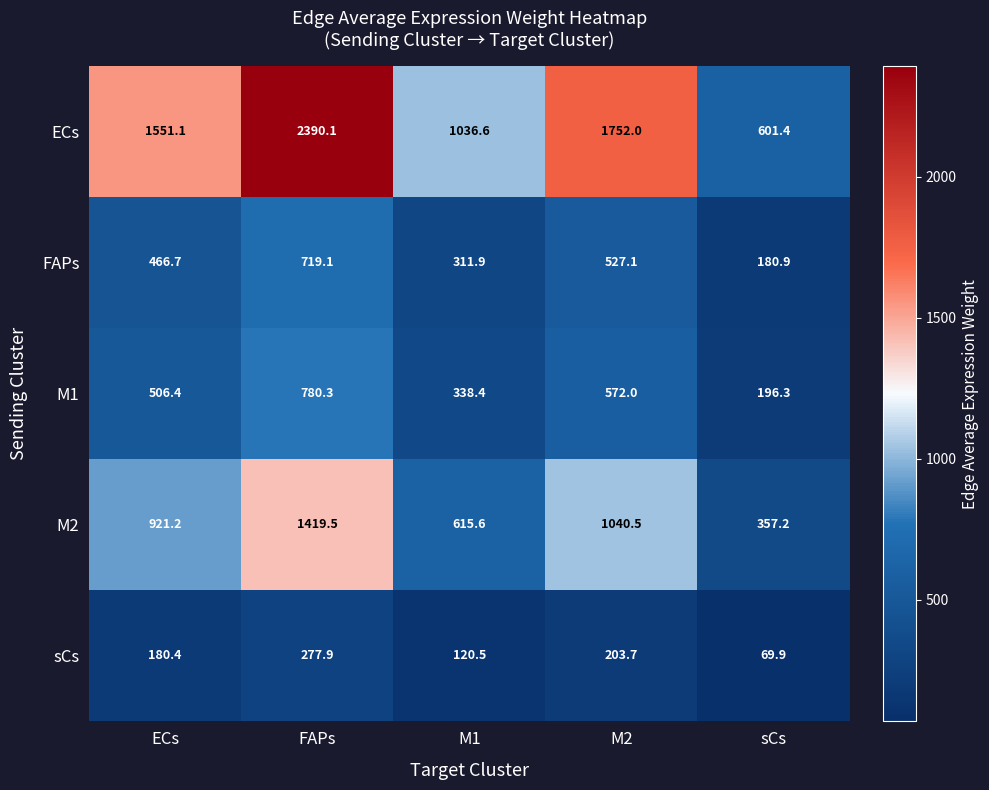

The value of M1 at sCs is 120.9. True or false?

False